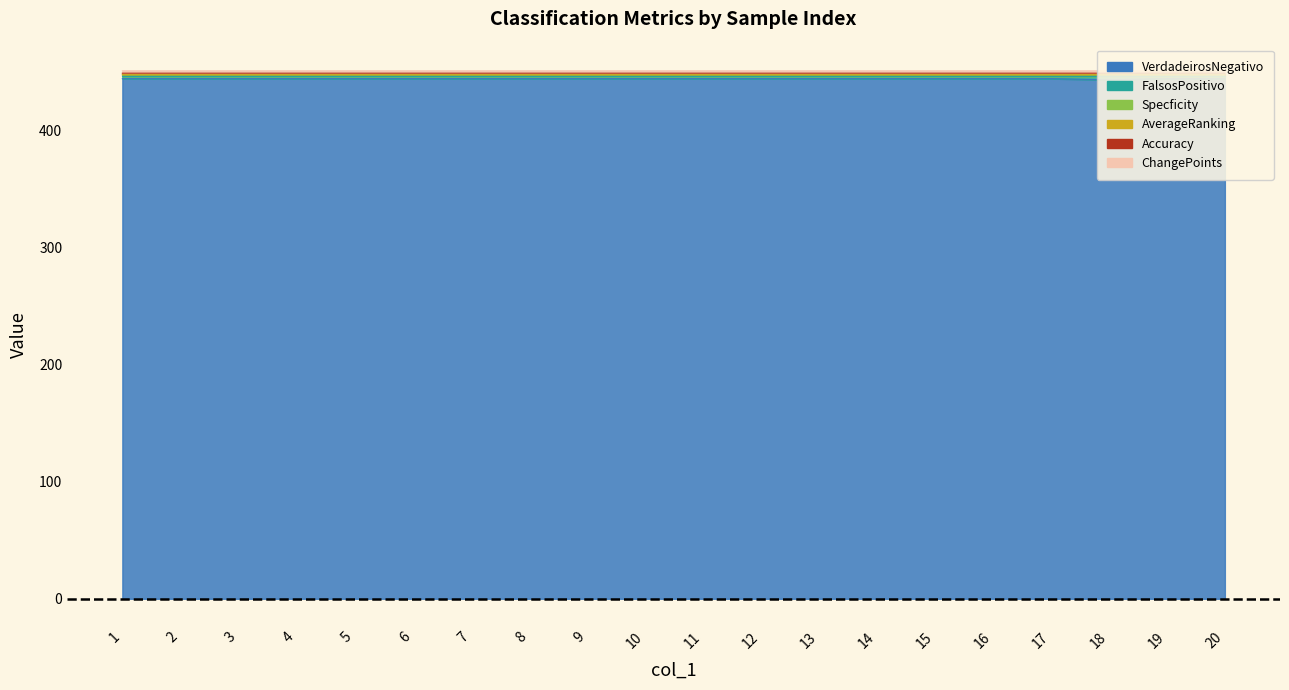

Rank the categories by AverageRanking value from lowest to highest.

18, 1, 2, 3, 4, 5, 6, 7, 8, 9, 10, 11, 12, 13, 14, 15, 16, 17, 19, 20